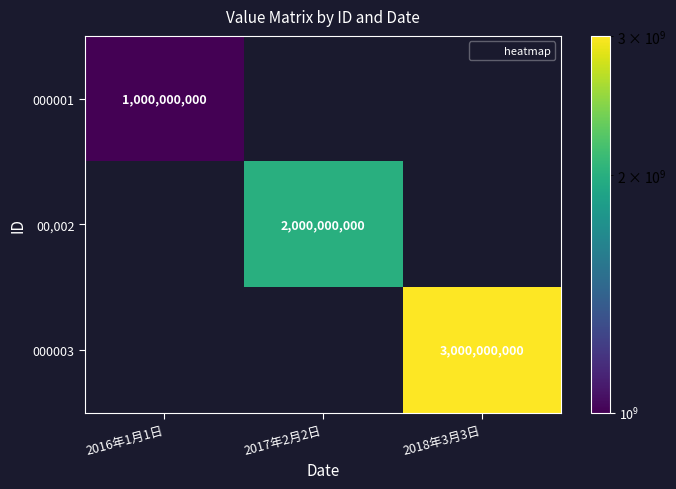

How many positive values does the 000001 series have?

1